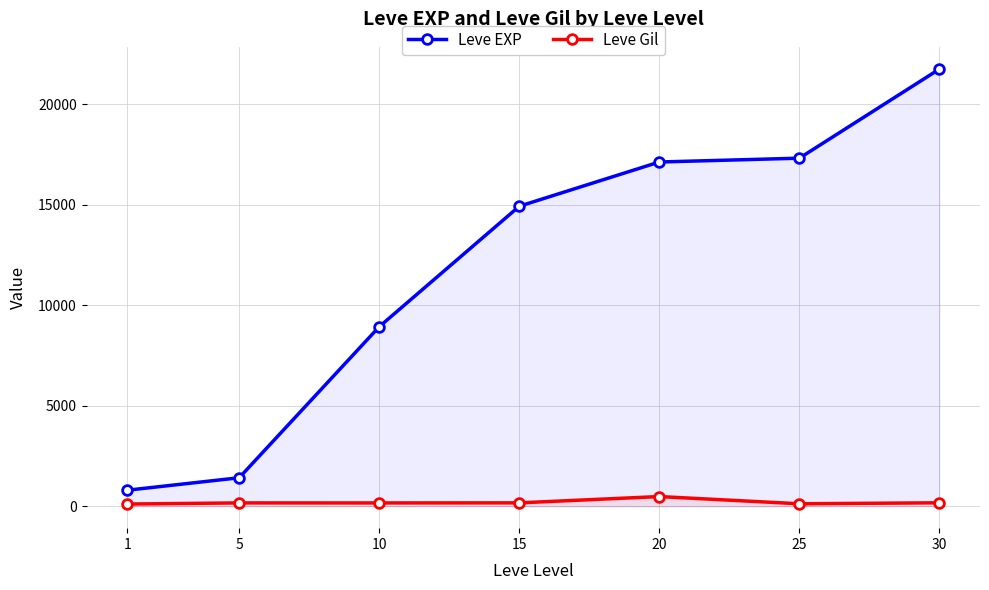

Rank the categories by Leve Gil value from highest to lowest.

20, 30, 15, 5, 10, 25, 1